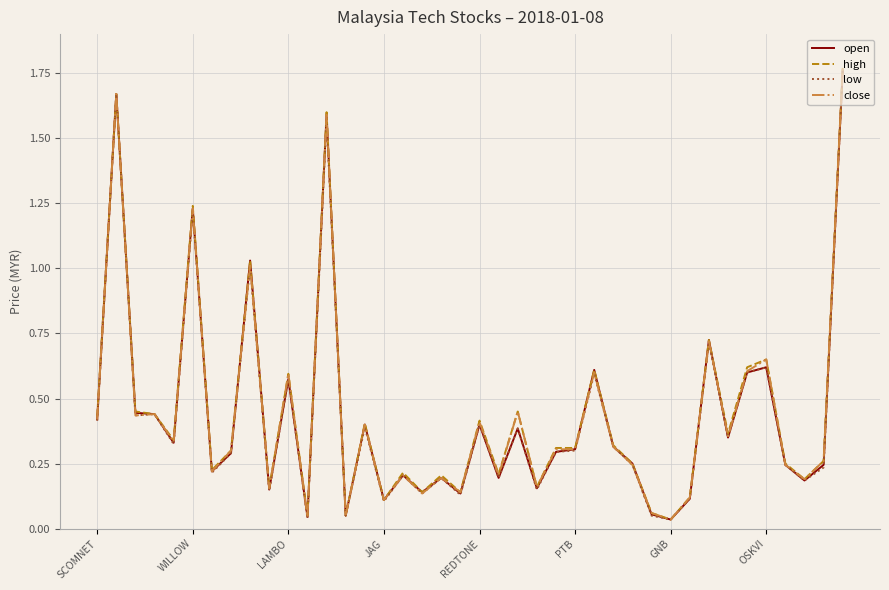

True or false: high has more than 0 points higher than both neighbors.

True